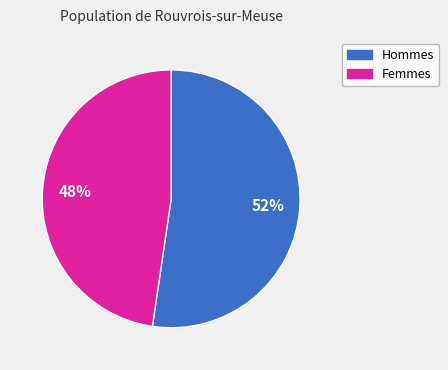

Is there a majority slice in this chart?

Yes